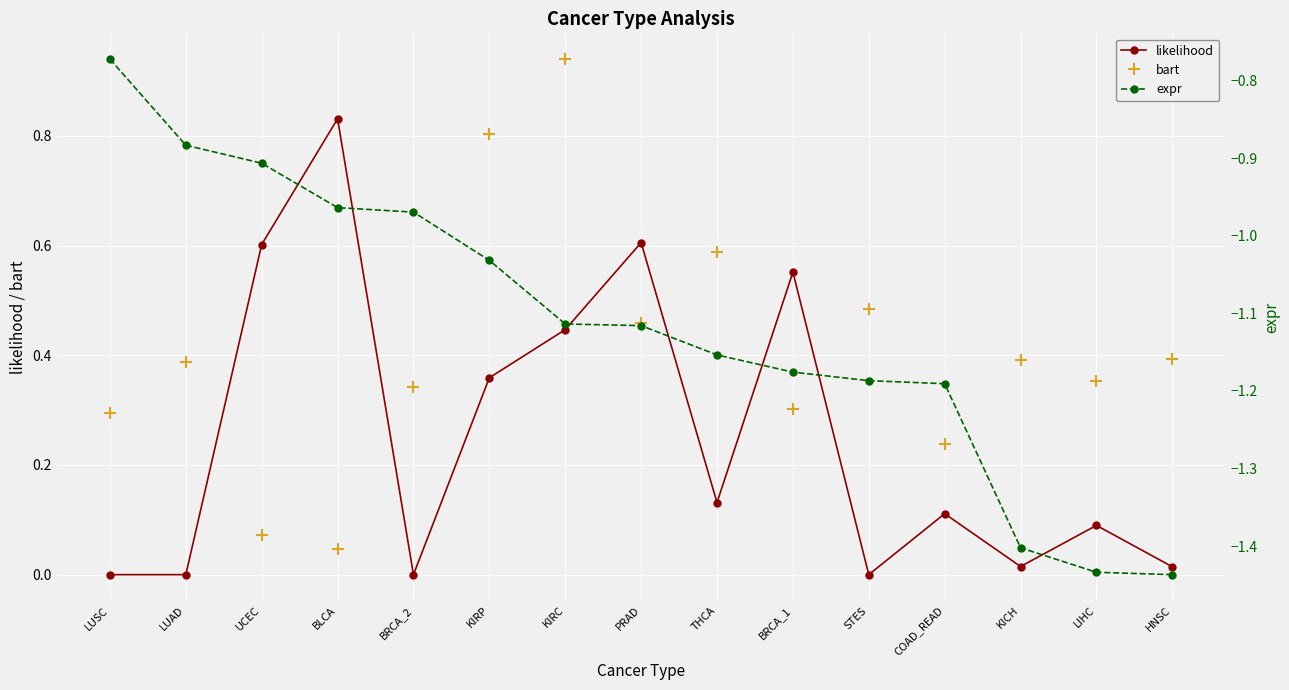

What is the label of the 3rd point from the right?

KICH